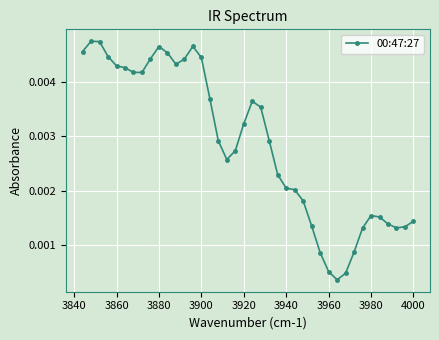

How many lines are shown in the chart?

1